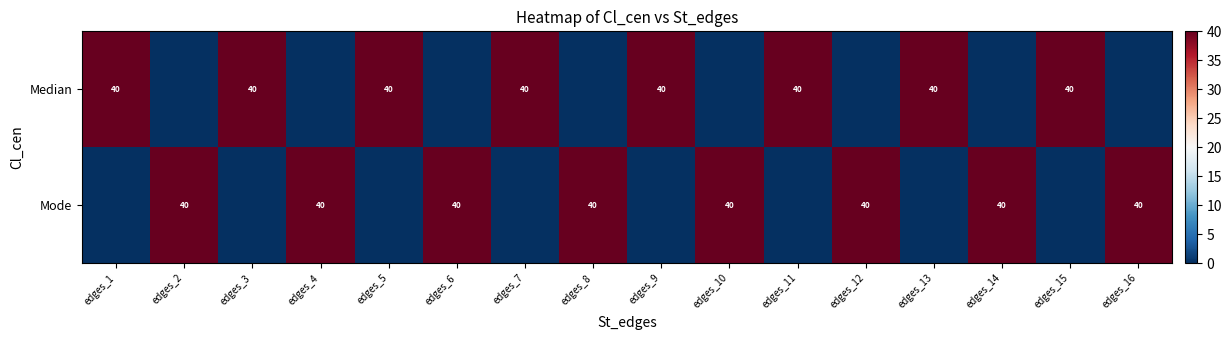

True or false: Median has a value of 16 at edges_15.

False